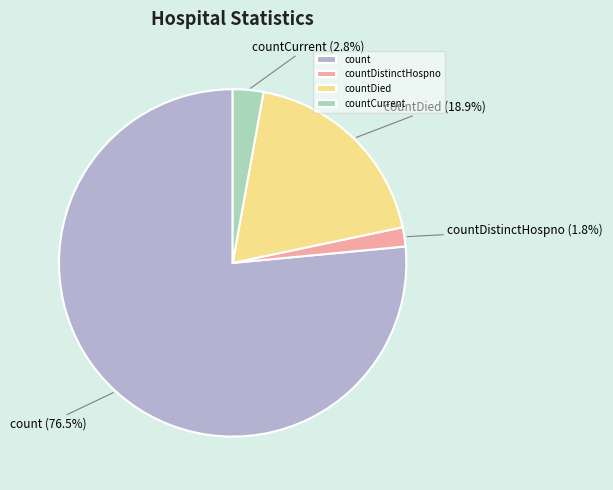

Between countCurrent and countDistinctHospno, which is larger?

countCurrent